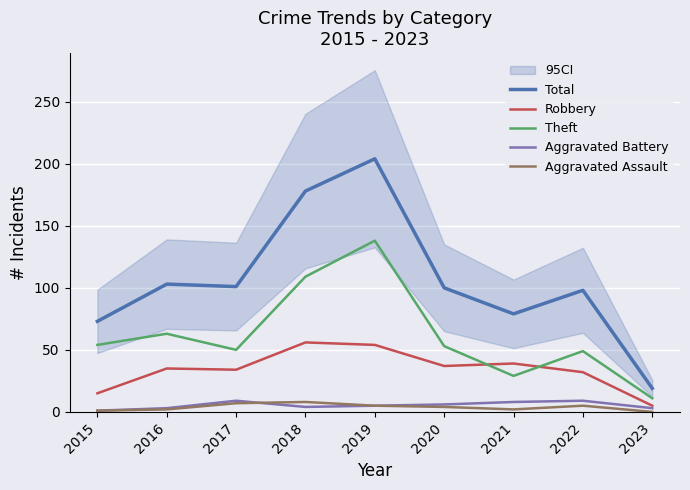

How many values in the Aggravated Assault series exceed 4?

4